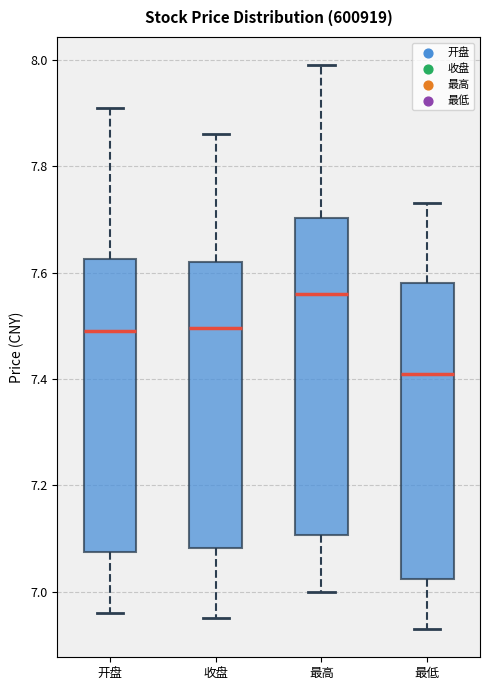

Where does the upper whisker of the box for 最高 end on the y-axis? The values are not printed on the chart, so give them approximately, as read against the axis.

8.00